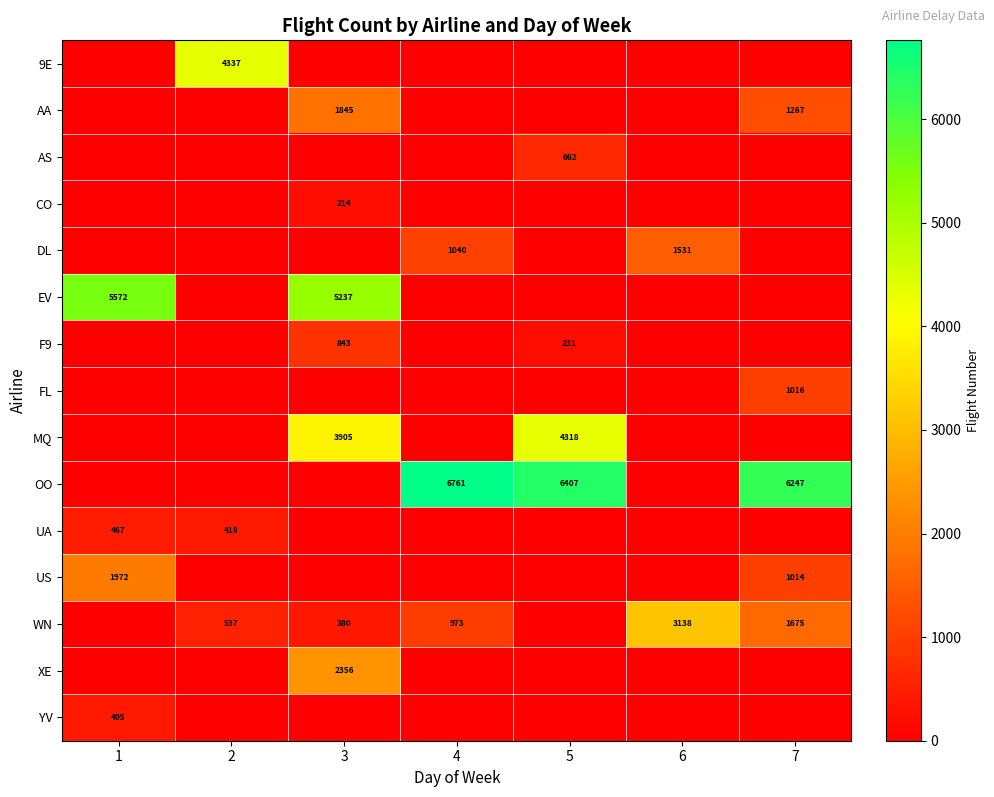

At 6, list the series in order from largest to smallest.

WN, DL, 9E, AA, AS, CO, EV, F9, FL, MQ, OO, UA, US, XE, YV